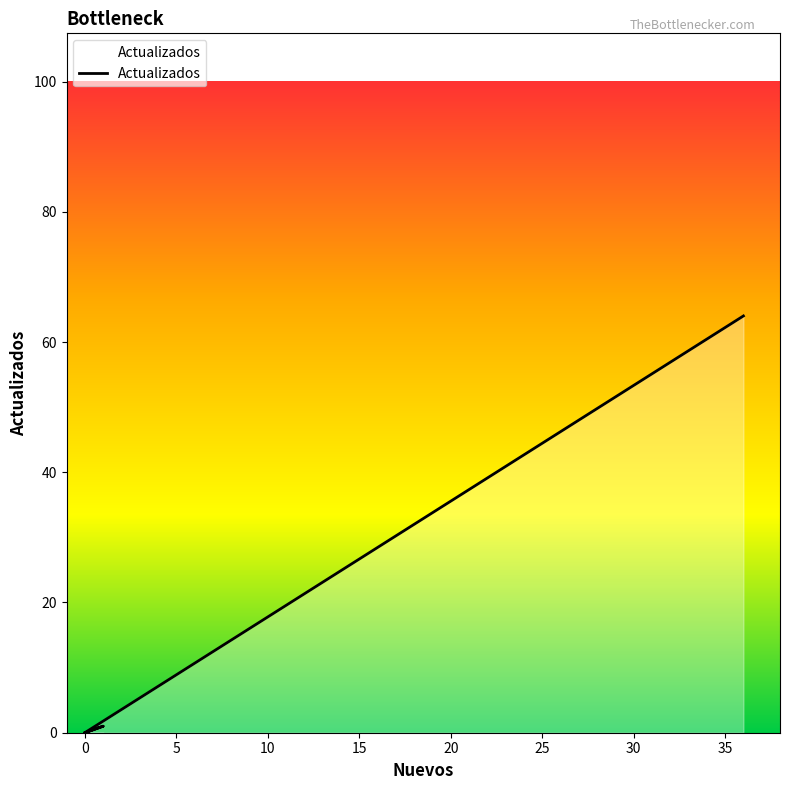

Does the chart have visible grid lines?

No